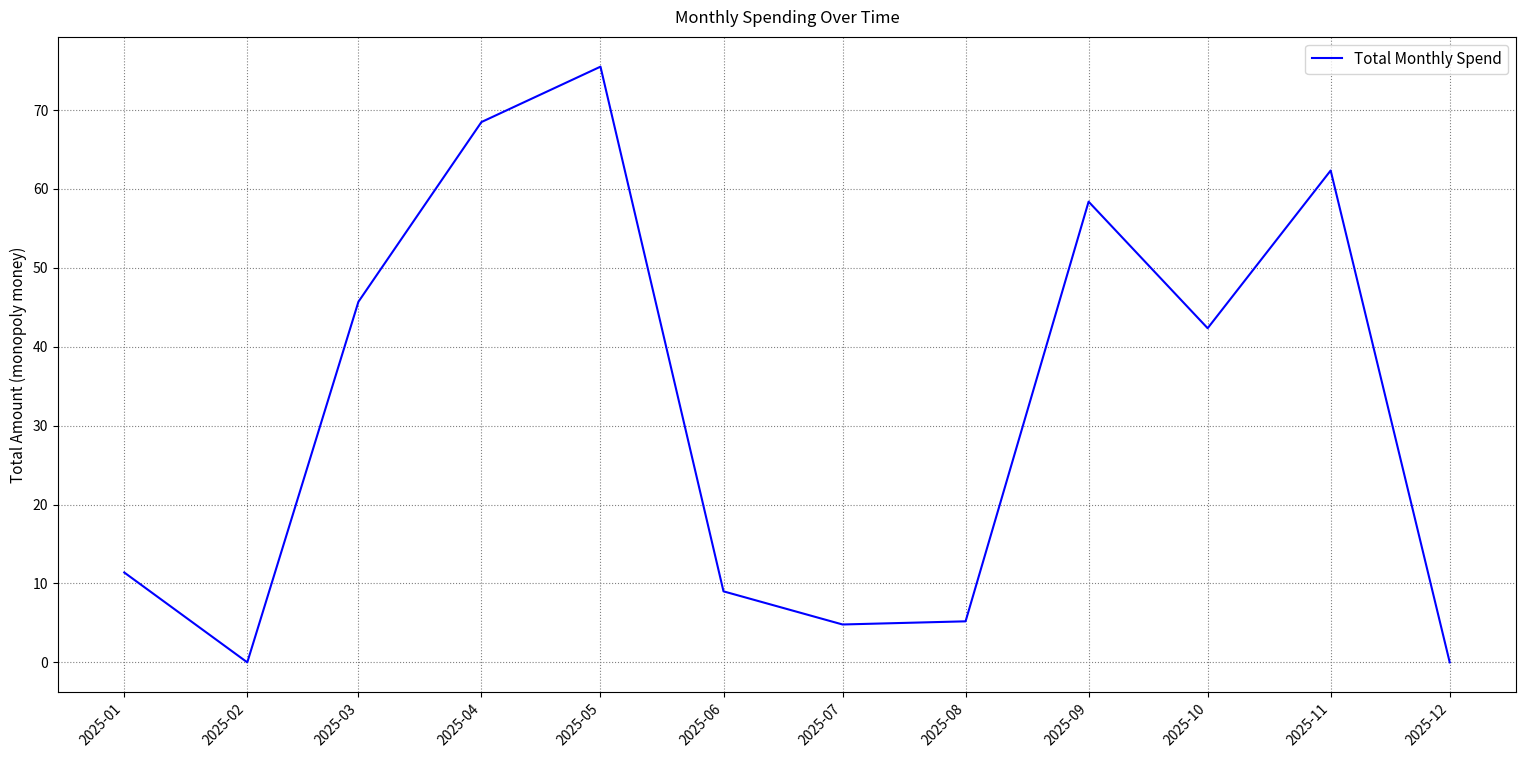

What is the ratio of the value at 2025-08 to the value at 2025-10?

0.1